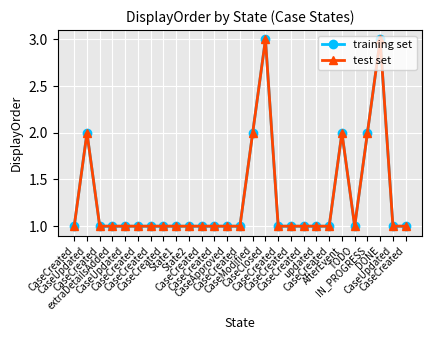

Does the chart have visible grid lines?

Yes